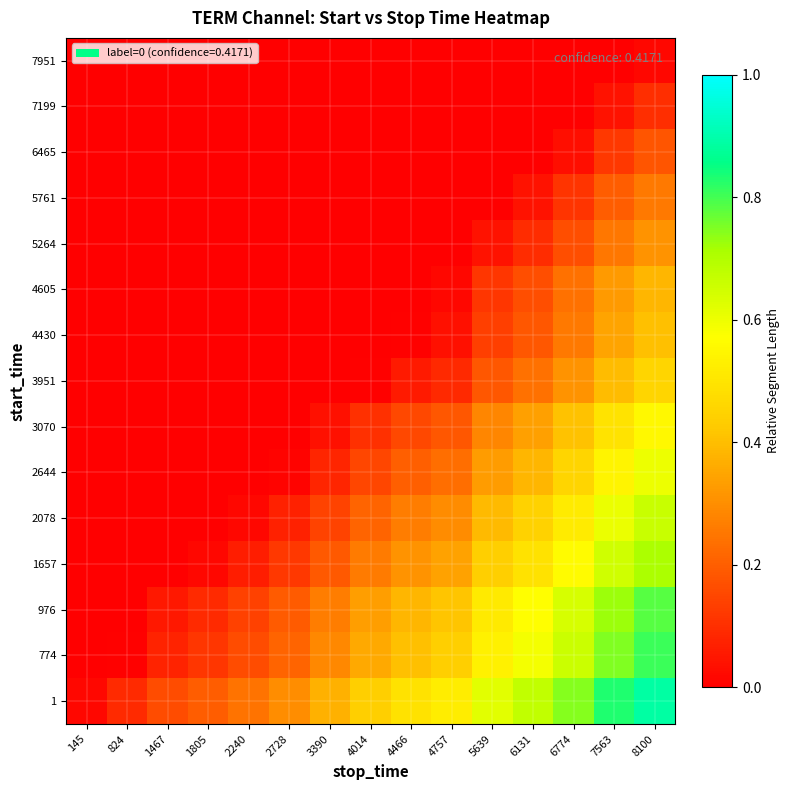

Which label corresponds to the smallest value in the chart?

145